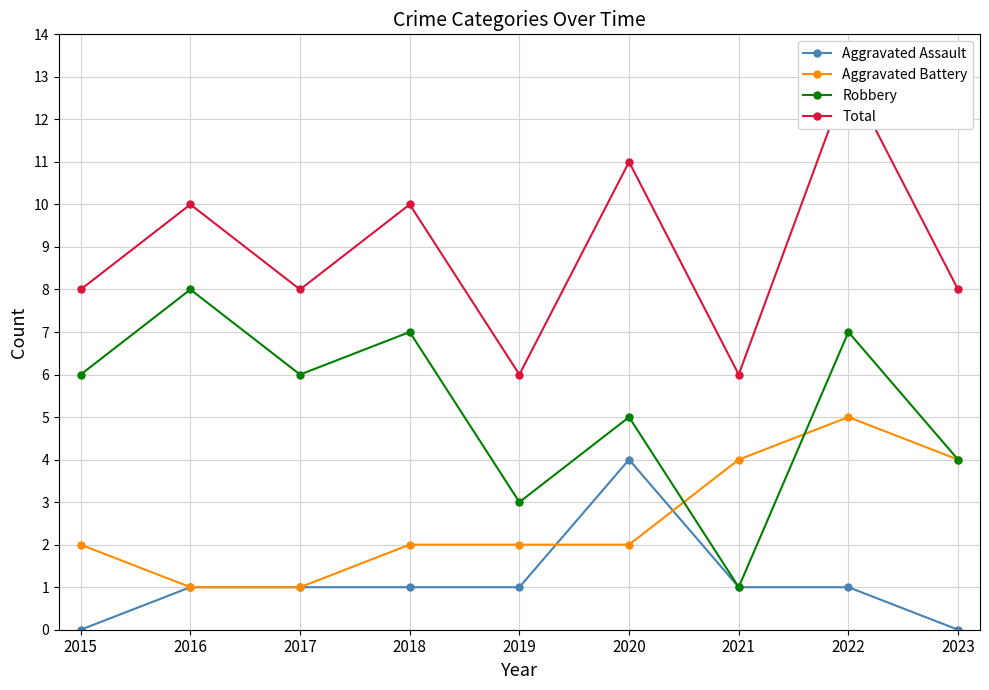

How many data points in Aggravated Battery are less than 2?

2